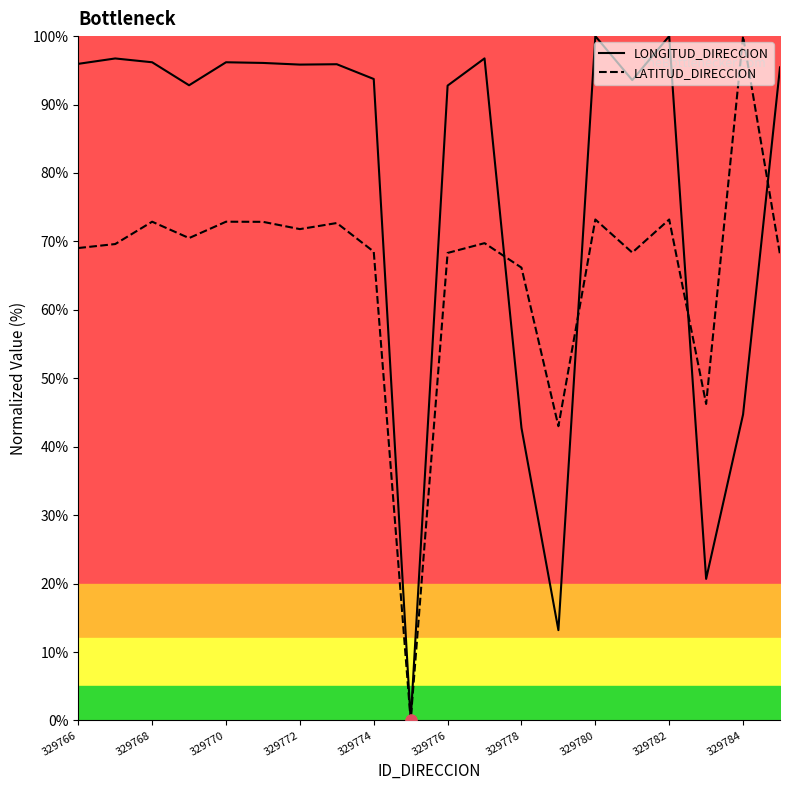

Which series has the largest total across all categories?

LONGITUD_DIRECCION